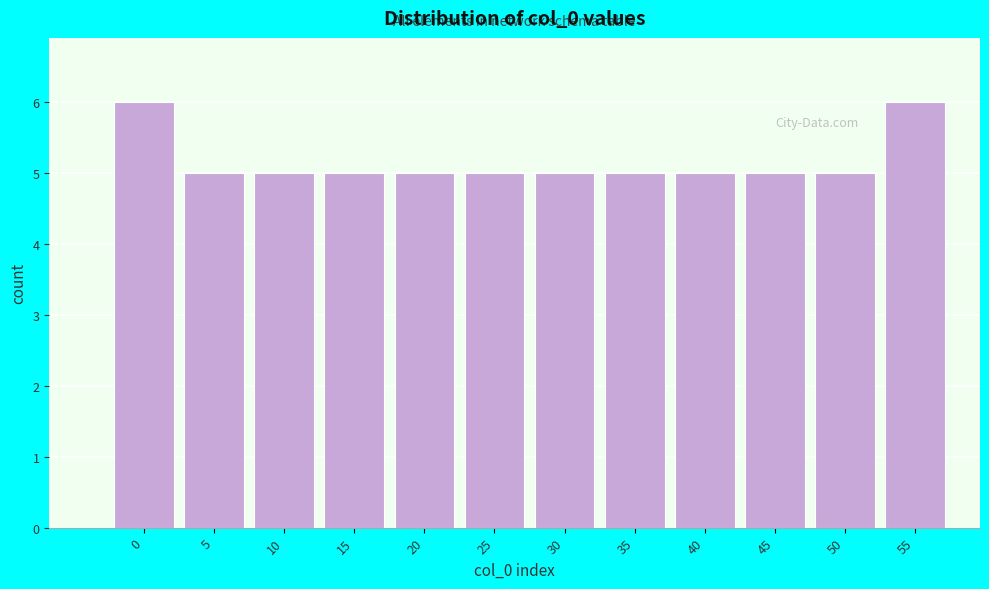

Reading left to right, transcribe all the data shown in this chart.

6	5	5	5	5	5	5	5	5	5	5	6